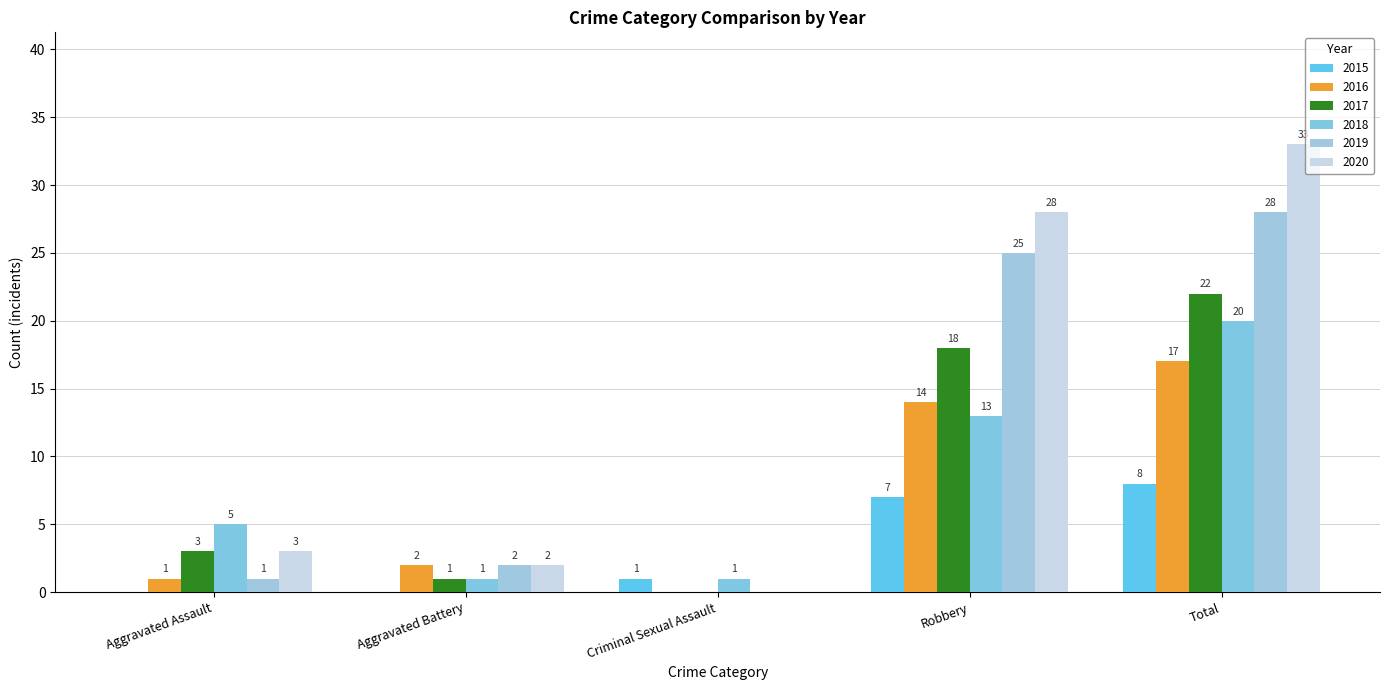

How many positive values does the 2016 series have?

4